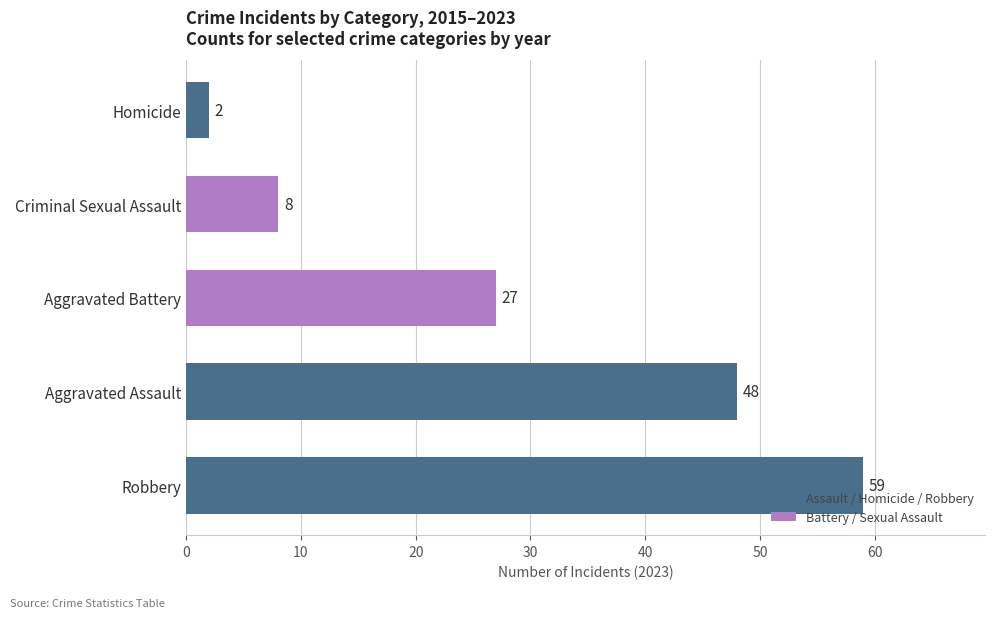

Which has a higher value, Homicide or Robbery?

Robbery